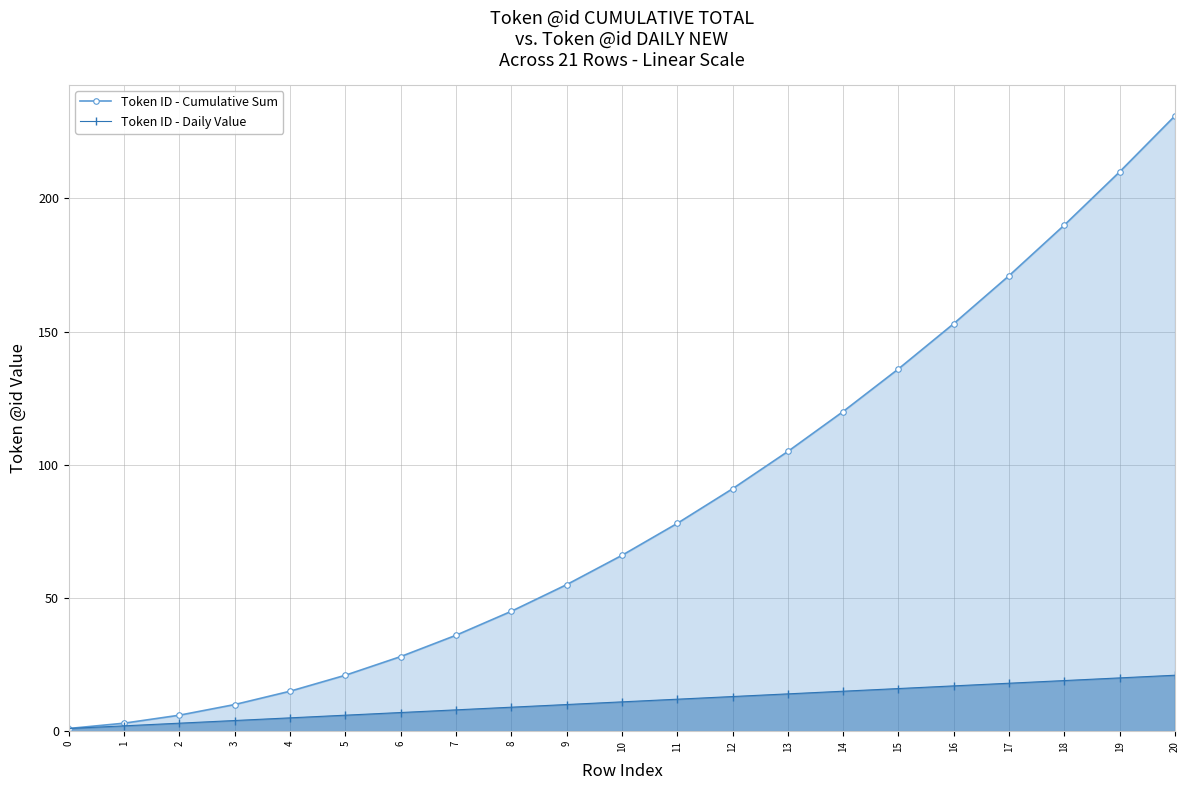

Reading left to right, list all the values displayed in this chart.

Token ID - Cumulative Sum: 1	3	6	10	15	21	28	36	45	55	66	78	91	105	120	136	153	171	190	210	231
Token ID - Daily Value: 1	2	3	4	5	6	7	8	9	10	11	12	13	14	15	16	17	18	19	20	21